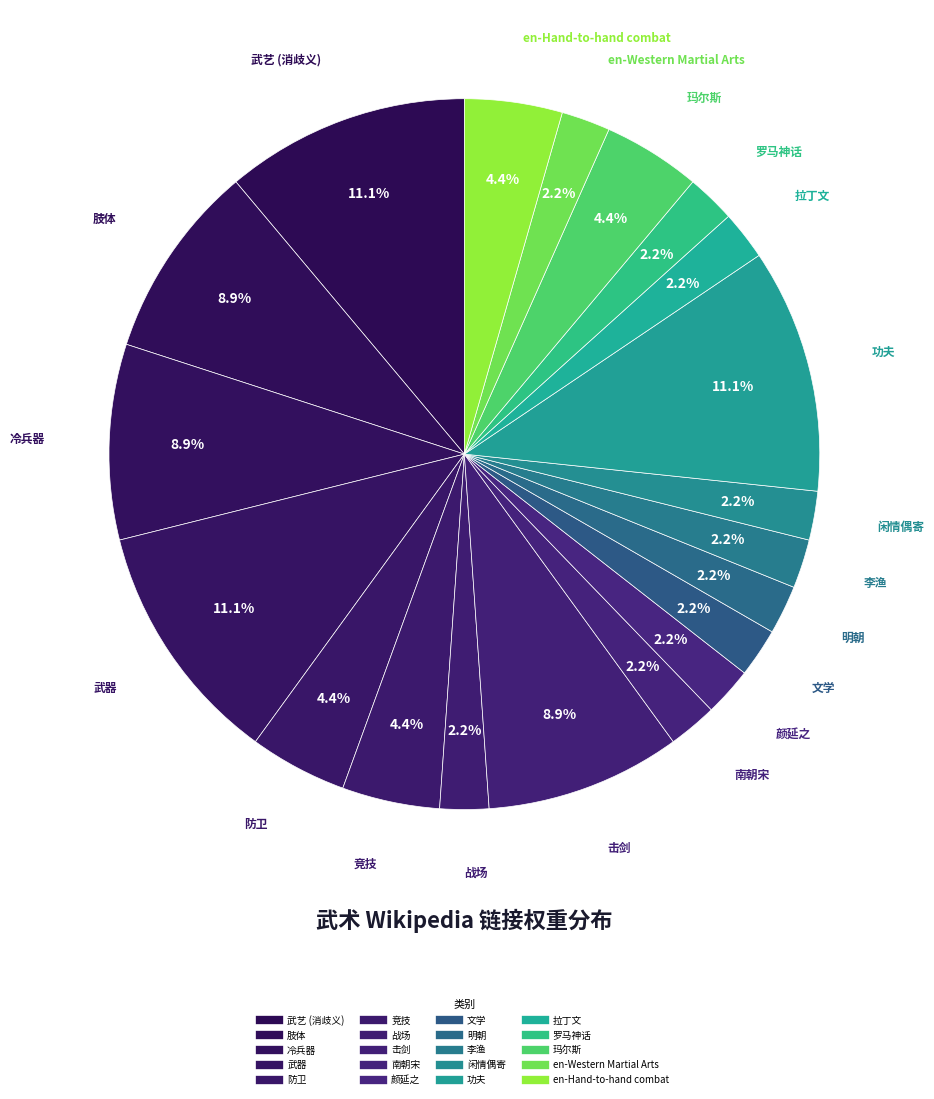

Between 武艺 (消歧义) and 玛尔斯, which is larger?

武艺 (消歧义)